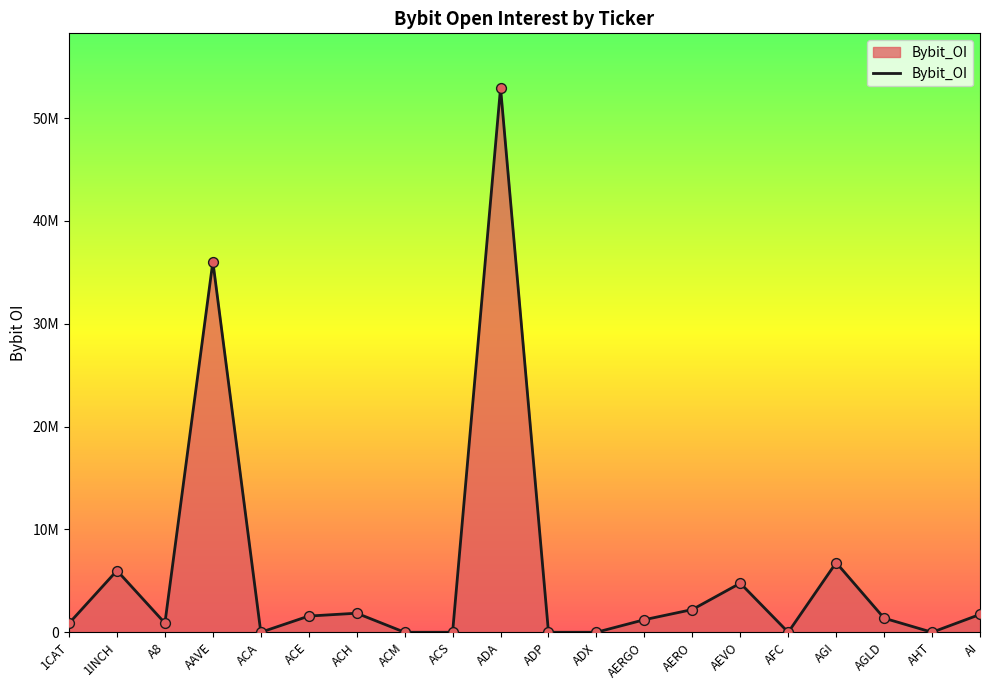

What is the change in value from A8 to AHT?

-891426